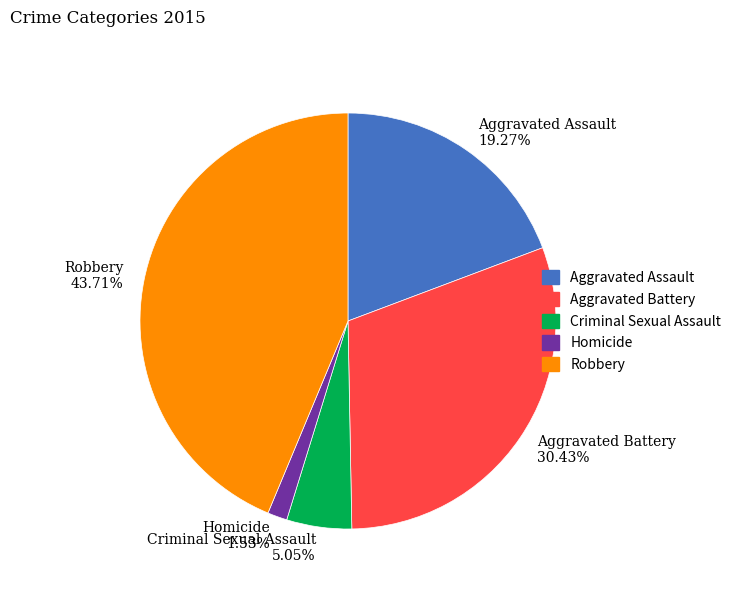

Does Robbery represent more than half of the total?

No